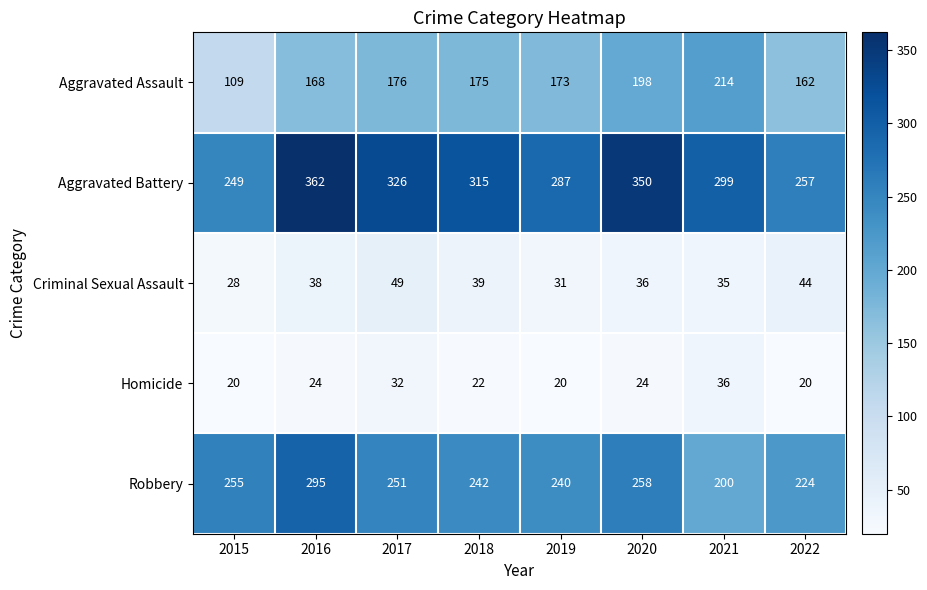

At which label does Aggravated Assault first exceed 175?

2017